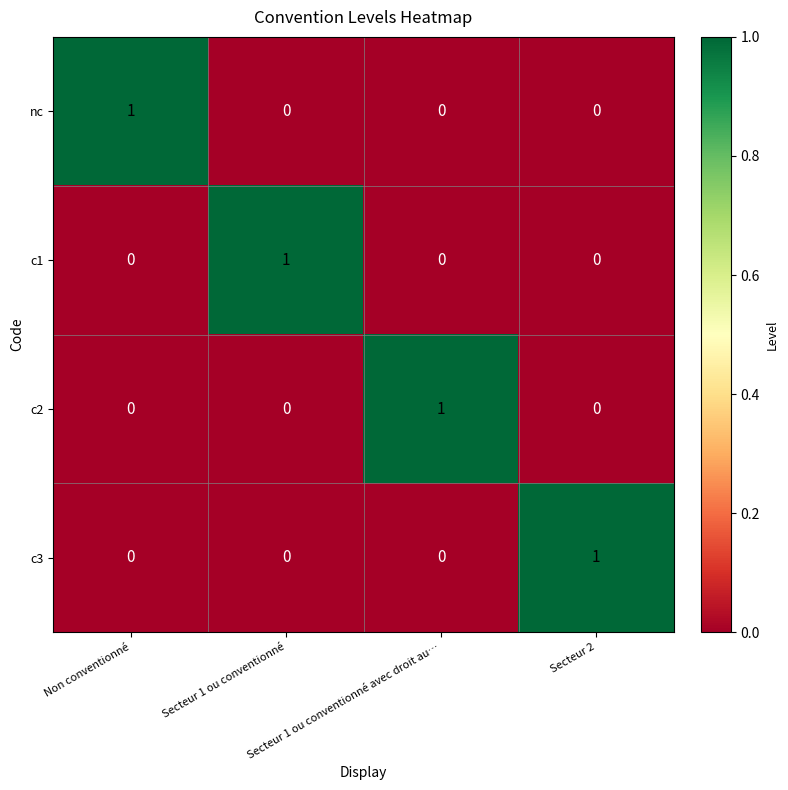

What is the spread (max minus min) of values at Secteur 1 ou conventionné?

1